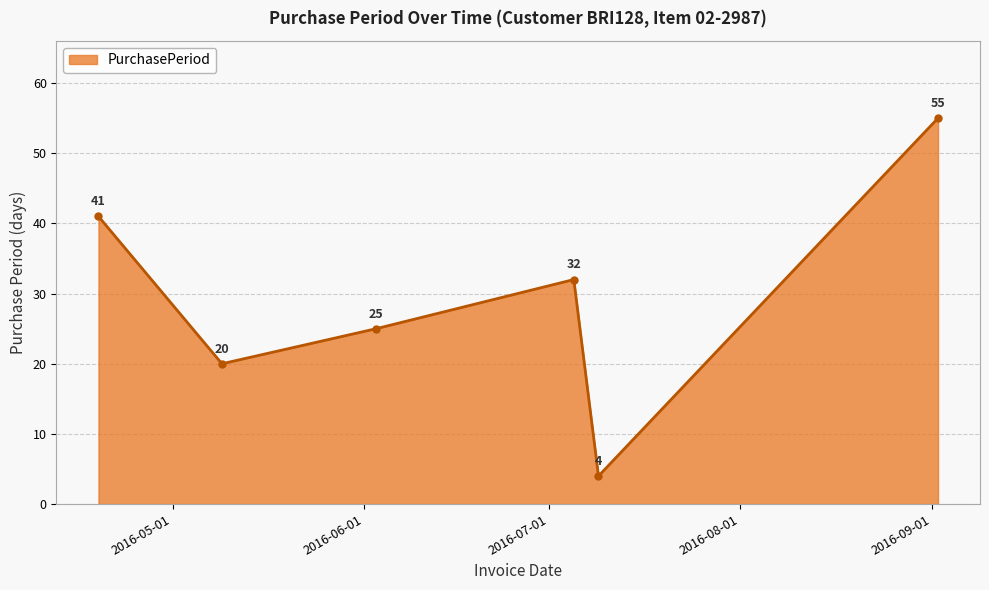

How many points are higher than both their immediate neighbors (excluding endpoints)?

1